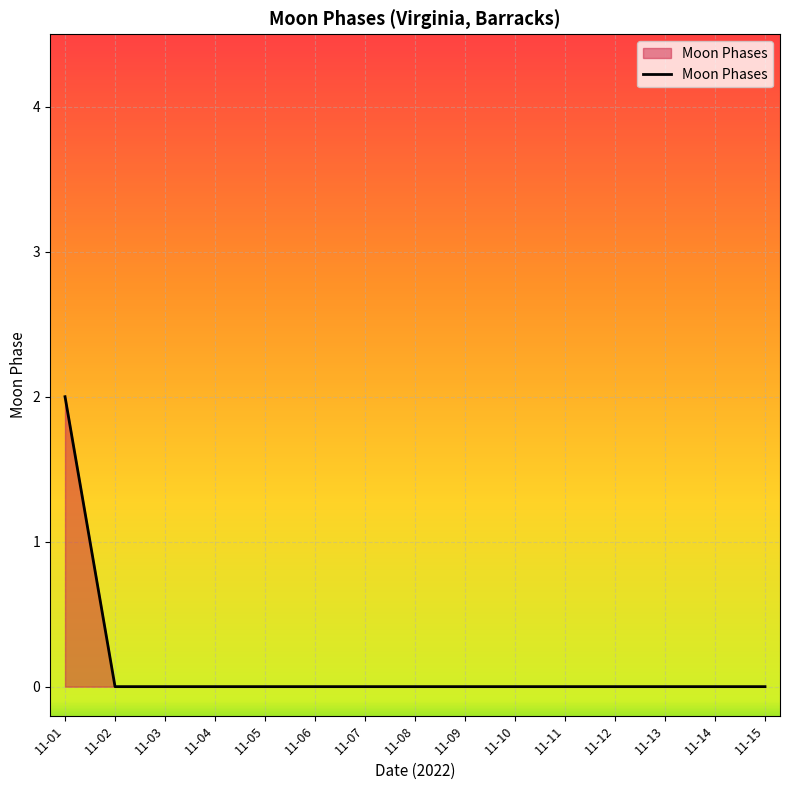

What is the sum of all values?

2